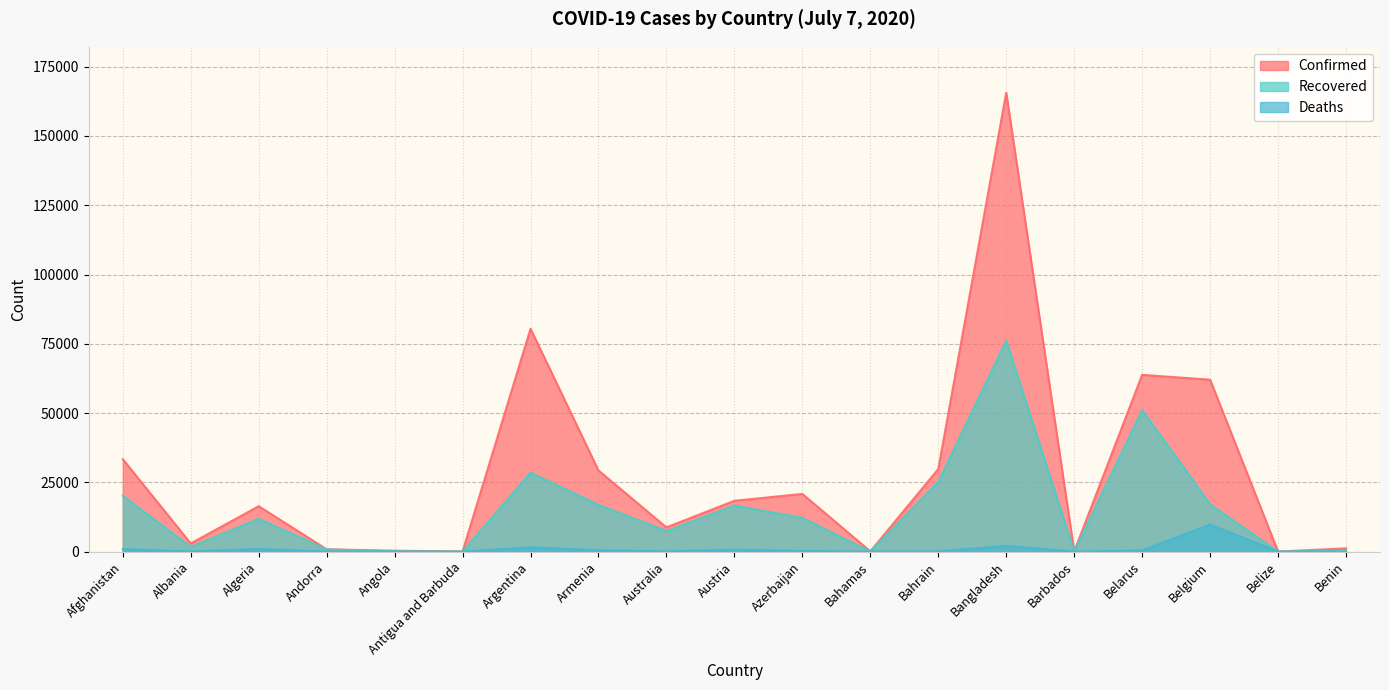

Reading right to left, list all the values displayed in this chart.

Confirmed: Benin=1199	Belize=30	Belgium=62058	Belarus=63804	Barbados=98	Bangladesh=165618	Bahrain=29821	Bahamas=104	Azerbaijan=20837	Austria=18365	Australia=8755	Armenia=29285	Argentina=80447	Antigua and Barbuda=70	Angola=346	Andorra=855	Algeria=16404	Albania=2964	Afghanistan=33384
Recovered: Benin=333	Belize=19	Belgium=17091	Belarus=51120	Barbados=90	Bangladesh=76149	Bahrain=25178	Bahamas=89	Azerbaijan=12182	Austria=16647	Australia=7455	Armenia=16907	Argentina=28531	Antigua and Barbuda=23	Angola=108	Andorra=800	Algeria=11884	Albania=1702	Afghanistan=20179
Deaths: Benin=21	Belize=2	Belgium=9774	Belarus=429	Barbados=7	Bangladesh=2096	Bahrain=98	Bahamas=11	Azerbaijan=258	Austria=706	Australia=106	Armenia=503	Argentina=1582	Antigua and Barbuda=3	Angola=19	Andorra=52	Algeria=959	Albania=79	Afghanistan=920